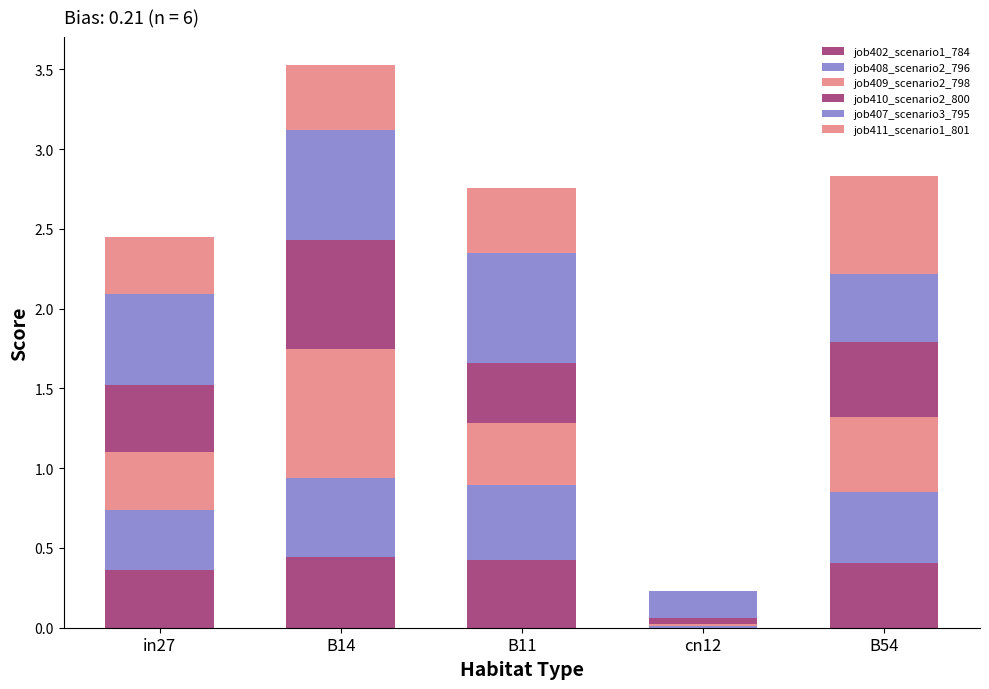

Does the chart contain stacked bars?

Yes